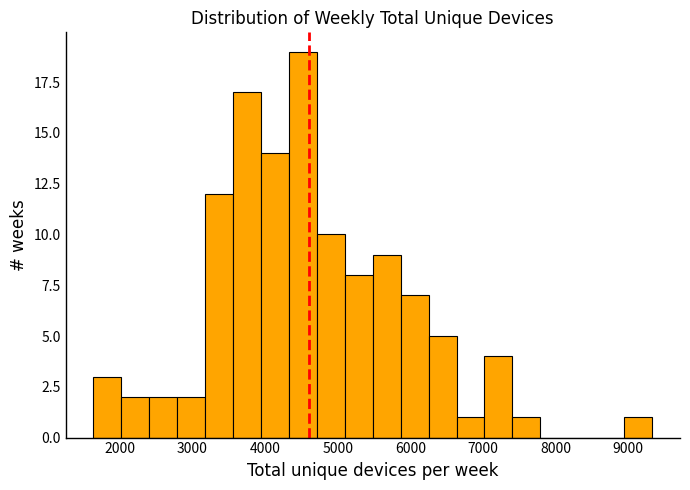

Read against the x-axis, roughly where is the centre of the tallest bar?

4500